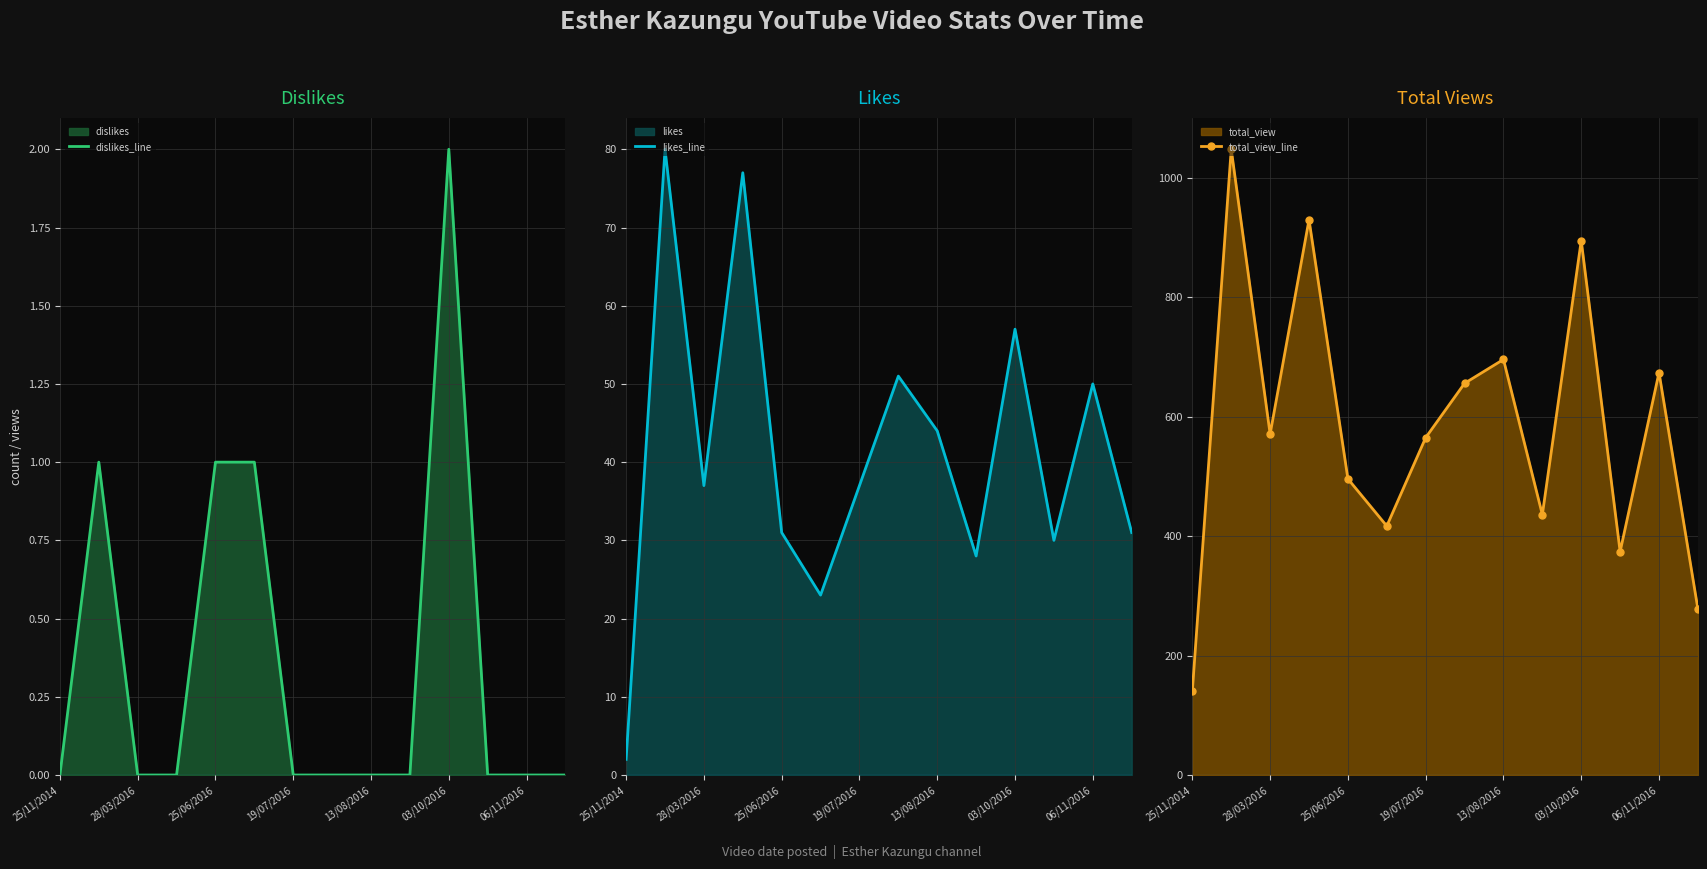

Is it true that total_view_line equals 141 at 25/11/2014?

True